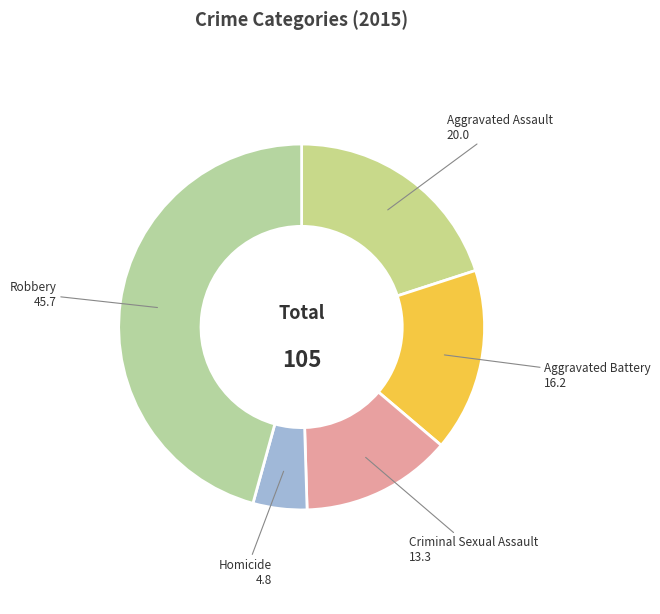

The Homicide slice represents 14% of the pie. True or false?

False